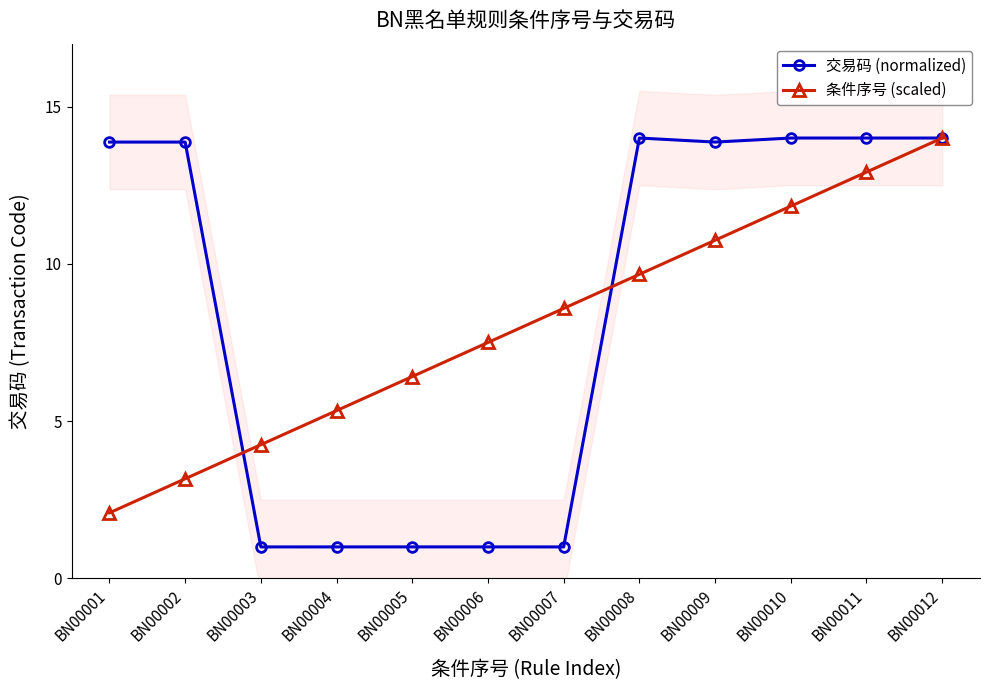

Reading left to right, list all the values displayed in this chart.

交易码 (normalized): BN00001=13.9	BN00002=13.9	BN00003=1.0	BN00004=1.0	BN00005=1.0	BN00006=1.0	BN00007=1.0	BN00008=14.0	BN00009=13.9	BN00010=14.0	BN00011=14.0	BN00012=14.0
条件序号 (scaled): BN00001=2.1	BN00002=3.2	BN00003=4.2	BN00004=5.3	BN00005=6.4	BN00006=7.5	BN00007=8.6	BN00008=9.7	BN00009=10.8	BN00010=11.8	BN00011=12.9	BN00012=14.0